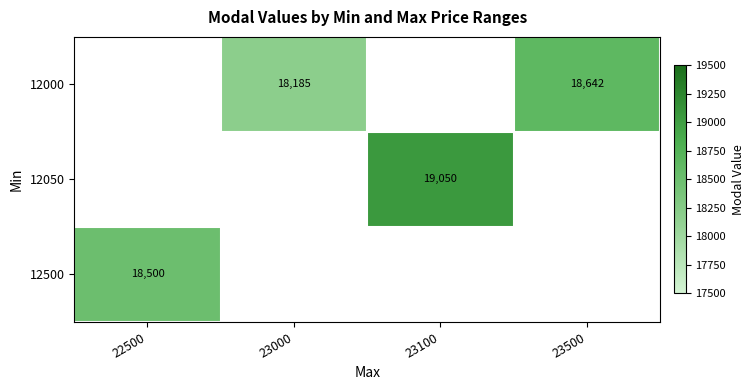

How many data points does each series have?

4